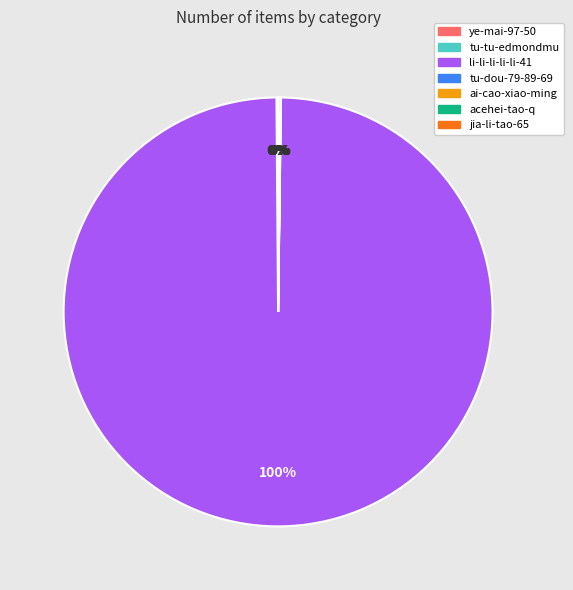

What is the largest slice in the pie chart?

li-li-li-li-li-41